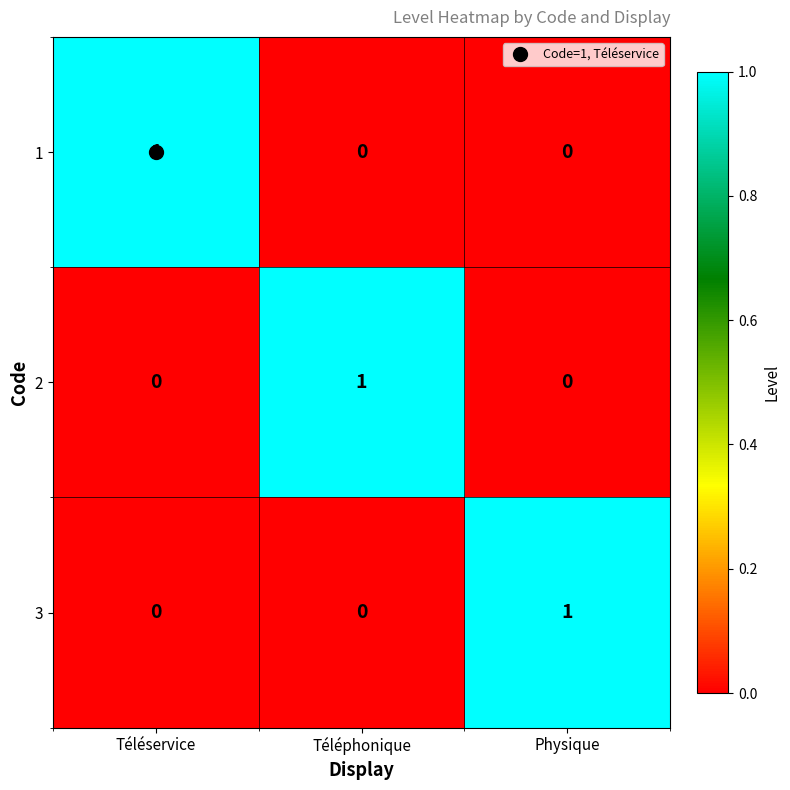

How many 1 values are between 0 and 1?

3